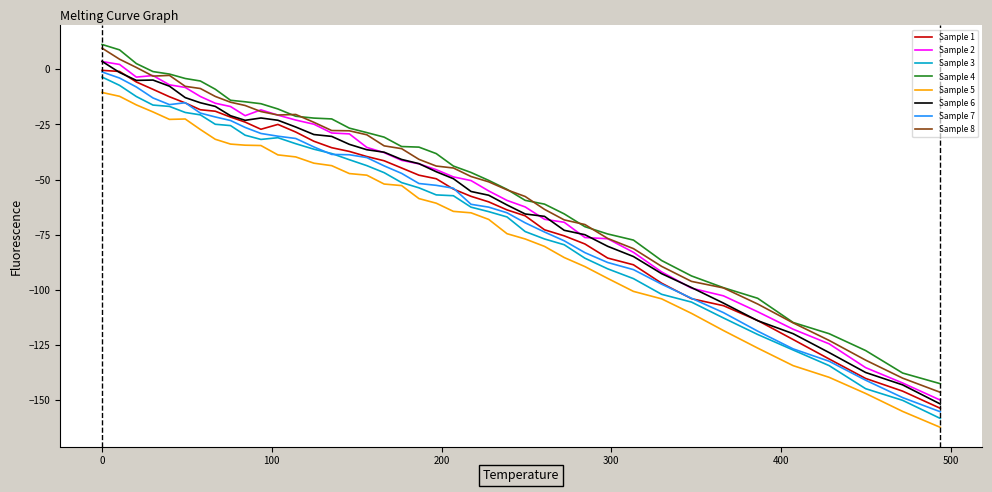

What is the maximum value shown in the chart?

11.2